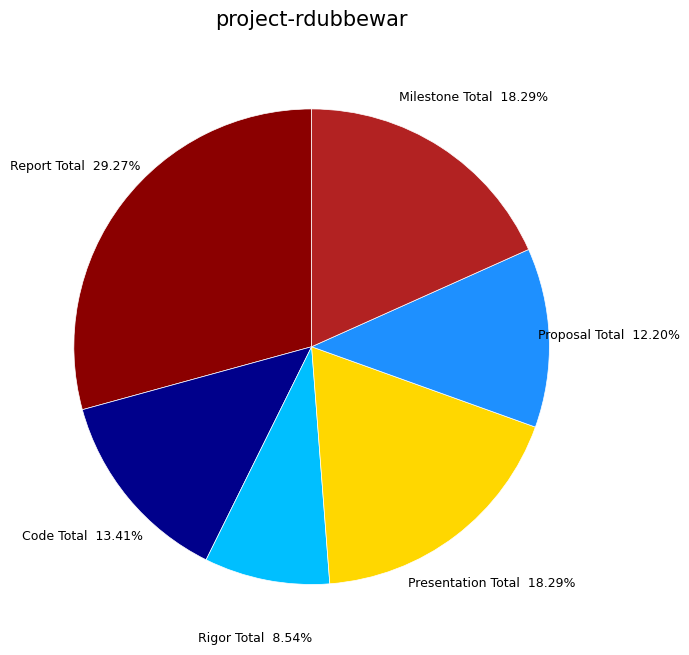

Count the number of slices in the pie.

6